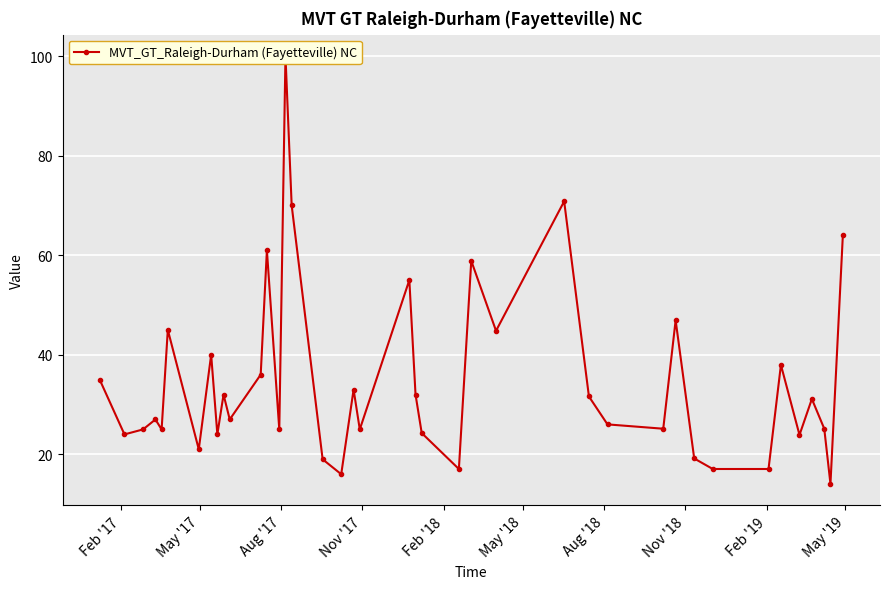

How many distinct data groups are displayed?

1